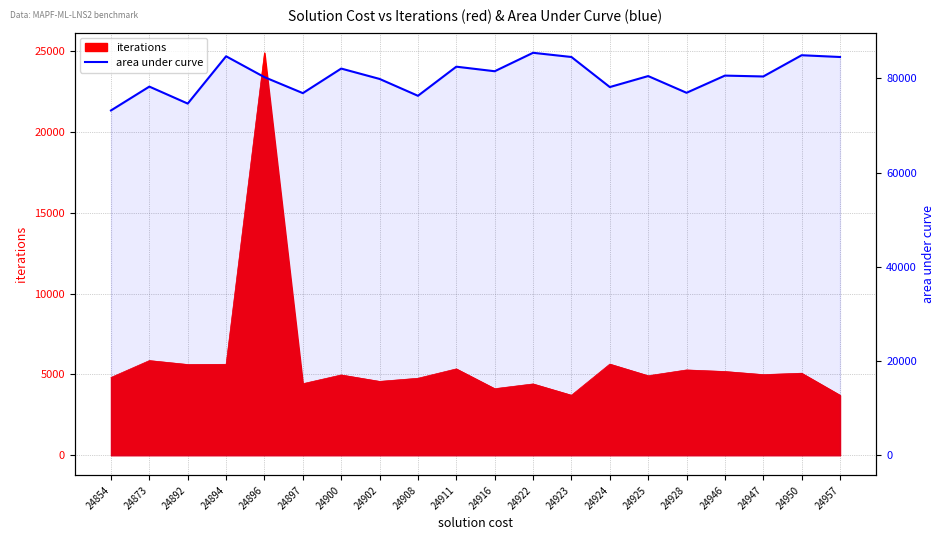

How many interior local peaks (higher than both neighbors) does the data have?

8